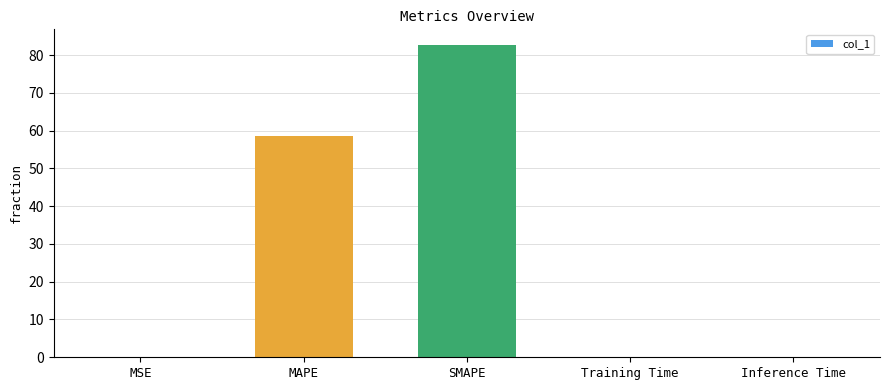

How many distinct data groups are displayed?

1